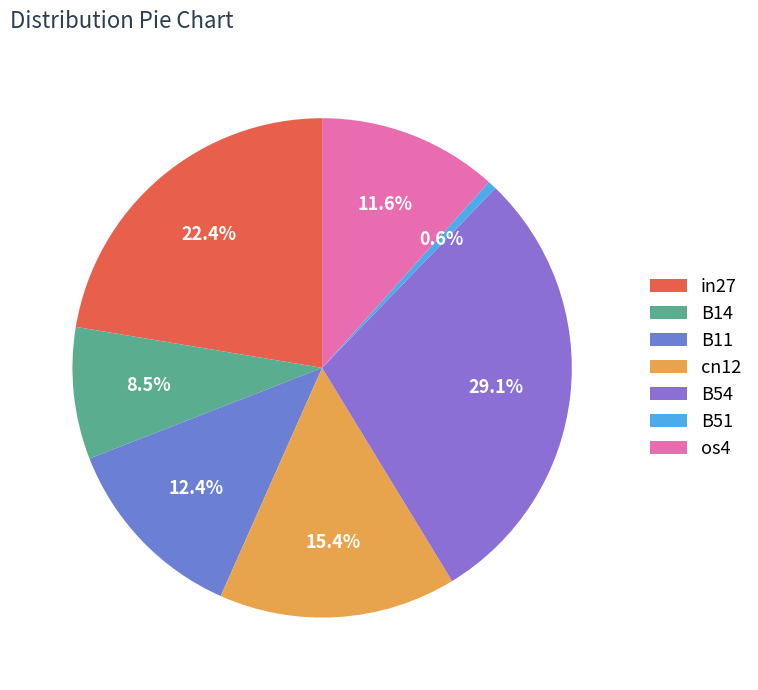

Which has a higher value, B54 or B14?

B54